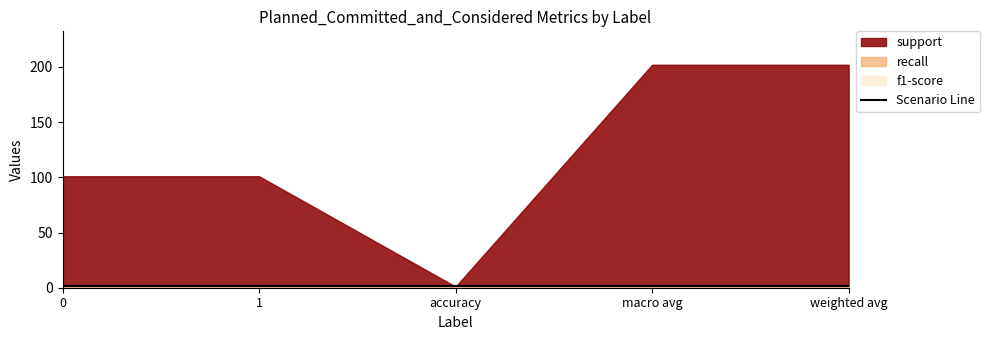

At how many categories does at least one series exceed 158?

2